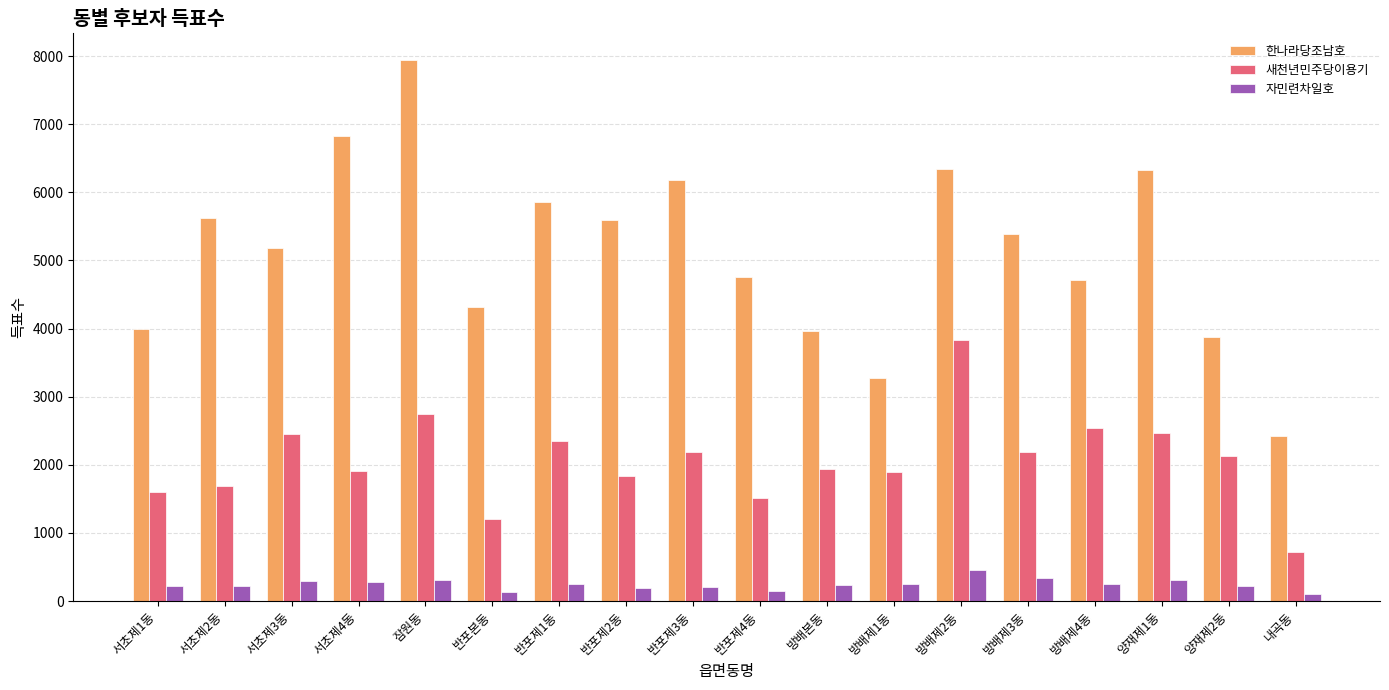

Does the chart contain any negative values?

No